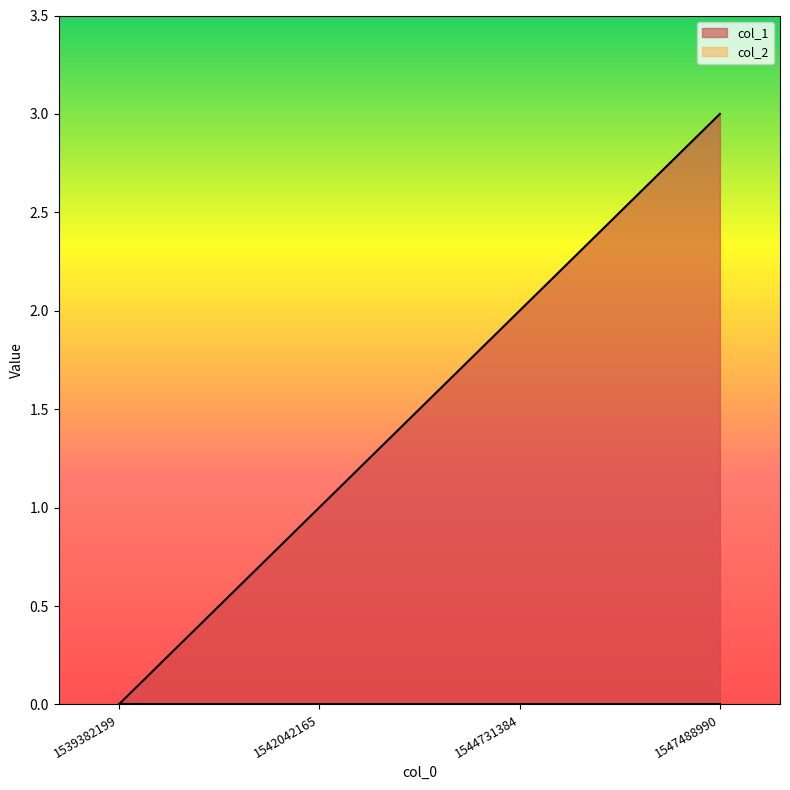

What is the value of the 2nd point from the left?

1